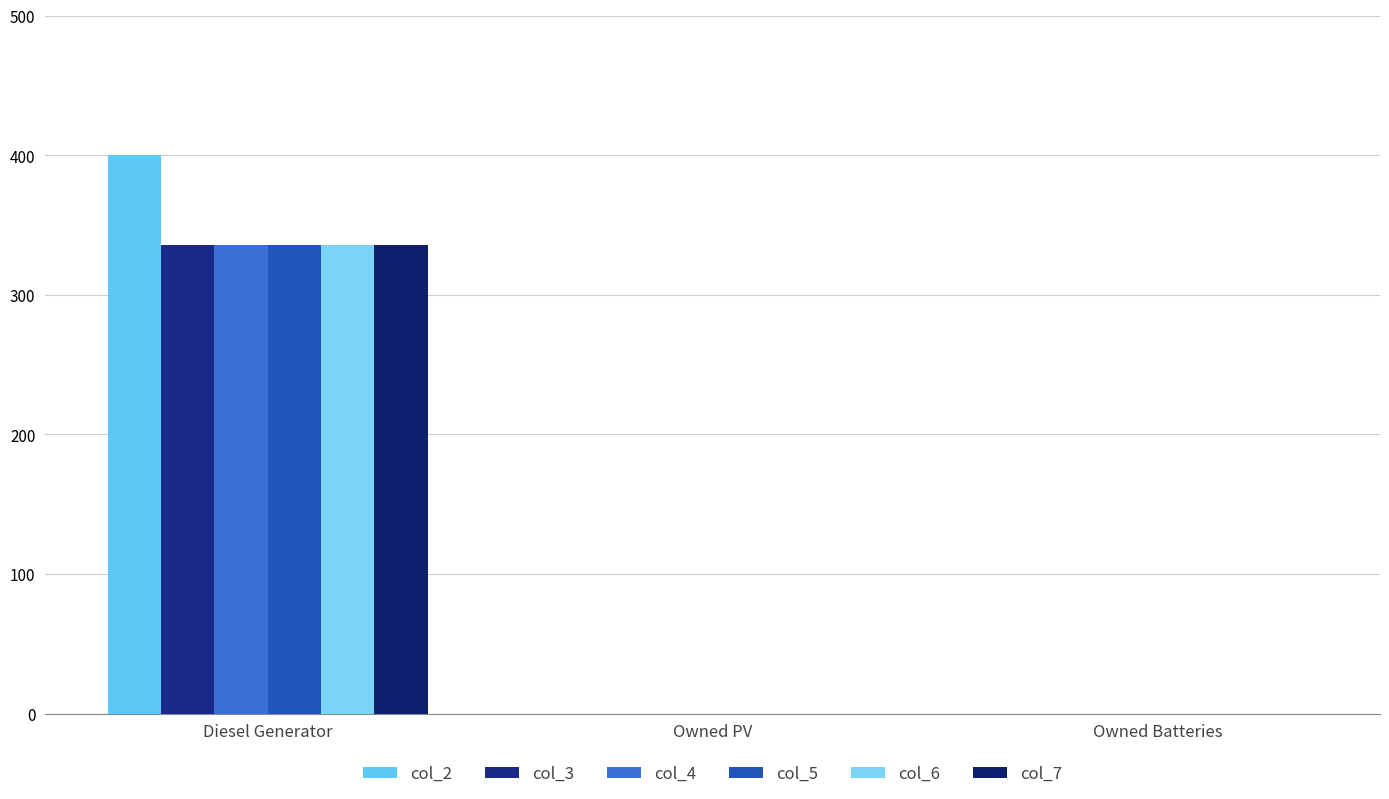

Does the chart contain stacked bars?

No